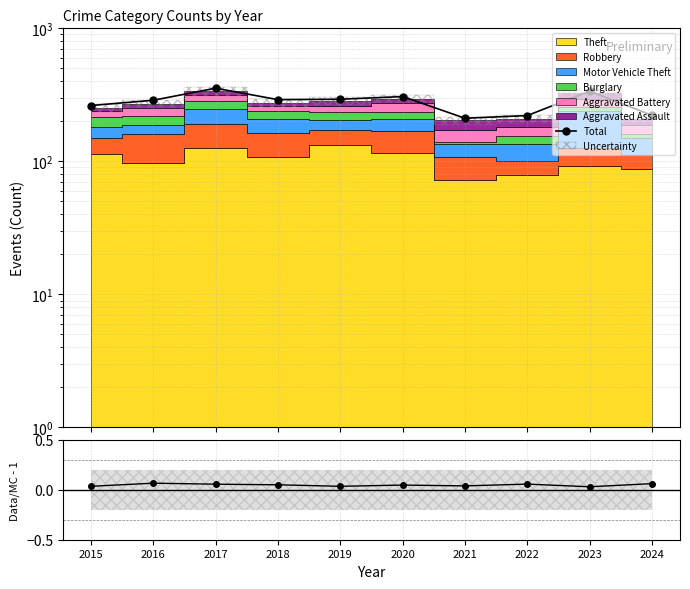

Rank the categories by value from highest to lowest.

2017, 2023, 2020, 2019, 2018, 2016, 2015, 2024, 2022, 2021